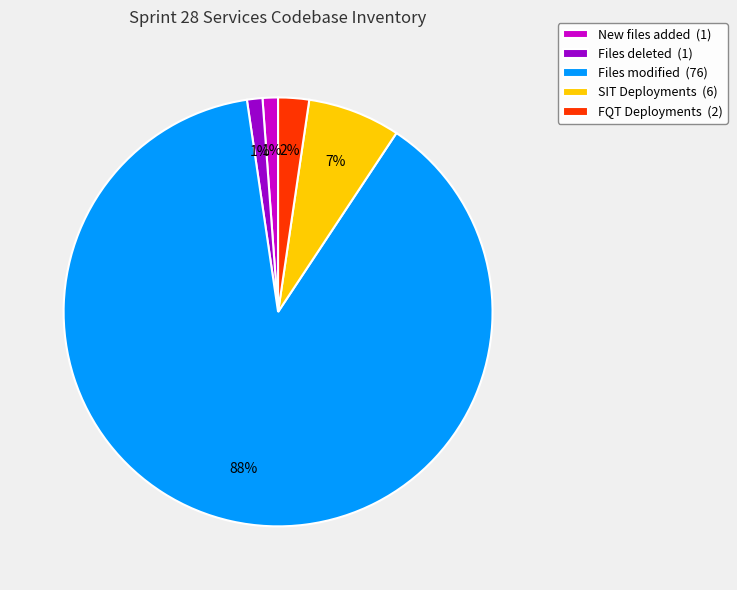

Count the number of slices in the pie.

5